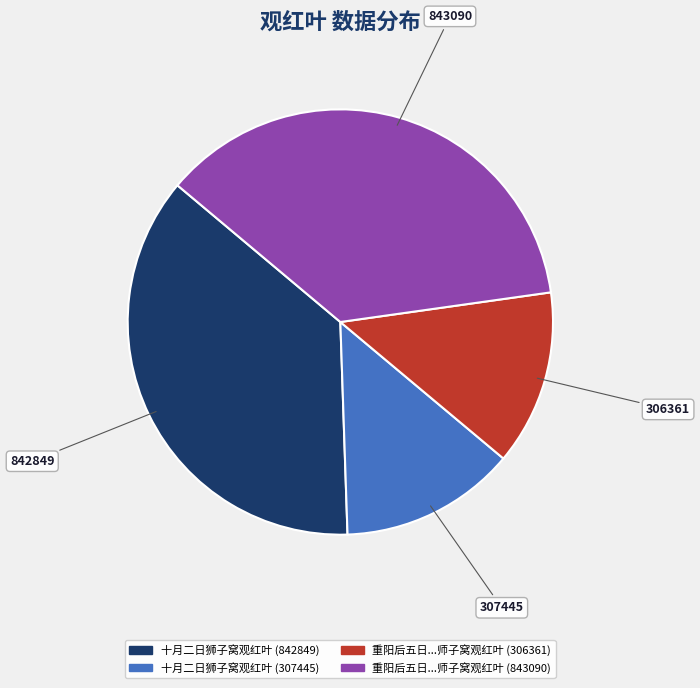

Does any single category account for the majority?

No